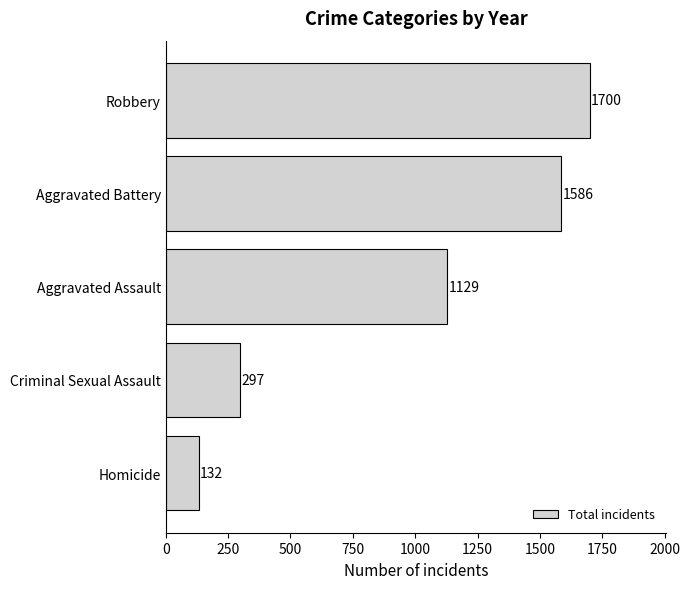

True or false: the data shows 132 at Homicide.

True